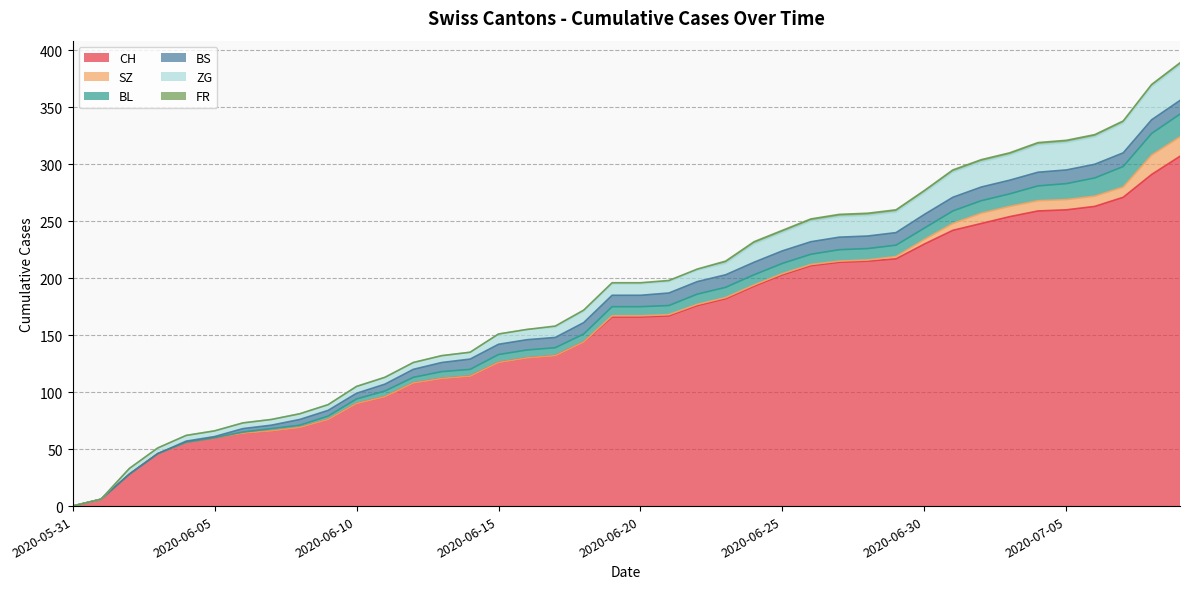

At which label does ZG reach its minimum?

2020-05-31